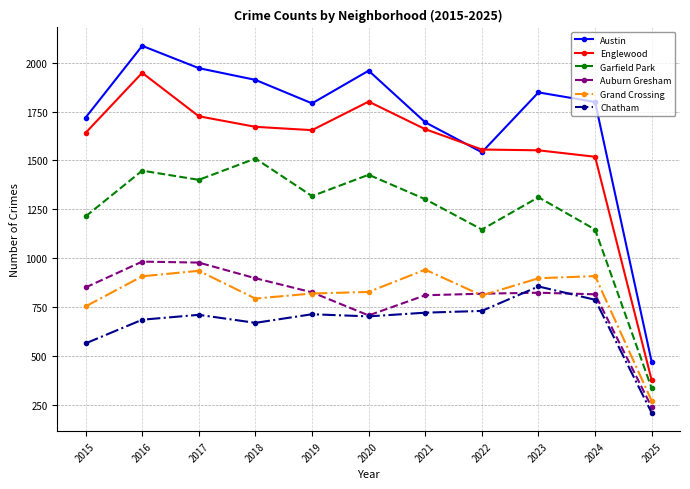

At which category is the sum across all series the highest?

2016